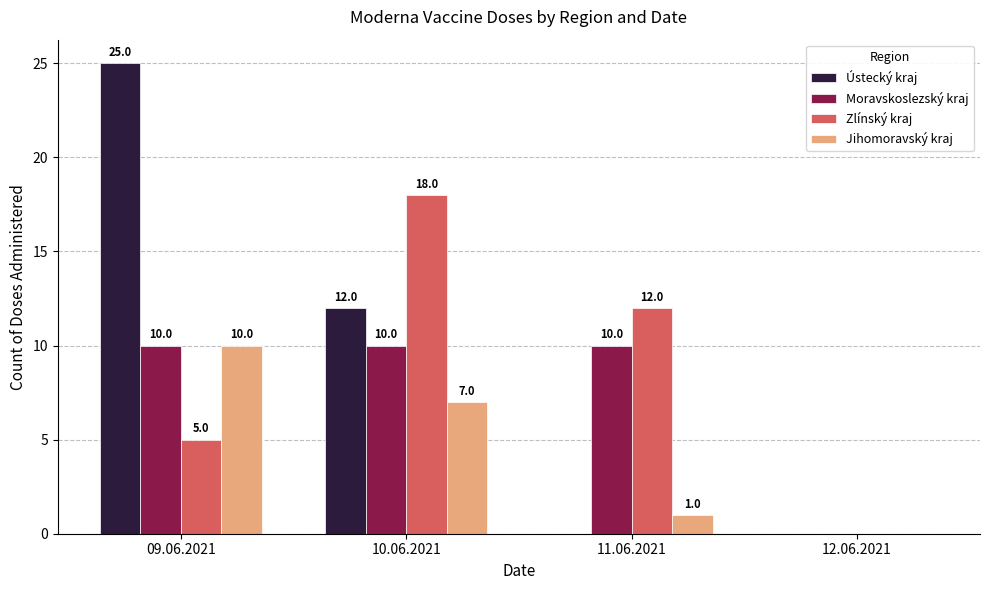

Which series changed the most between 11.06.2021 and 12.06.2021?

Zlínský kraj